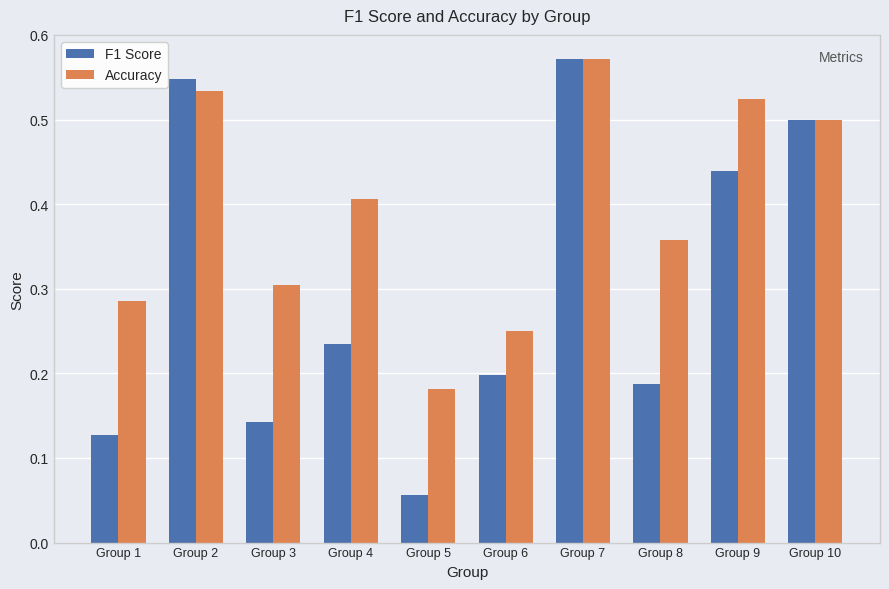

Between Group 6 and Group 9, which series saw the biggest shift?

Accuracy